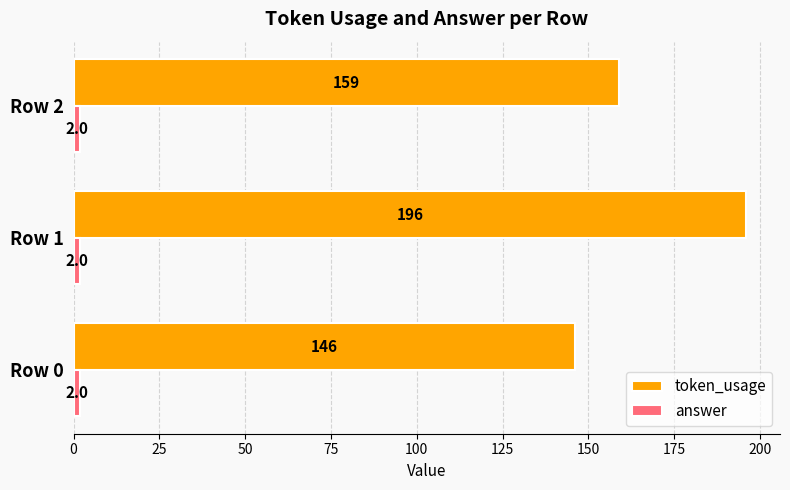

The value of token_usage at Row 0 is 66. True or false?

False